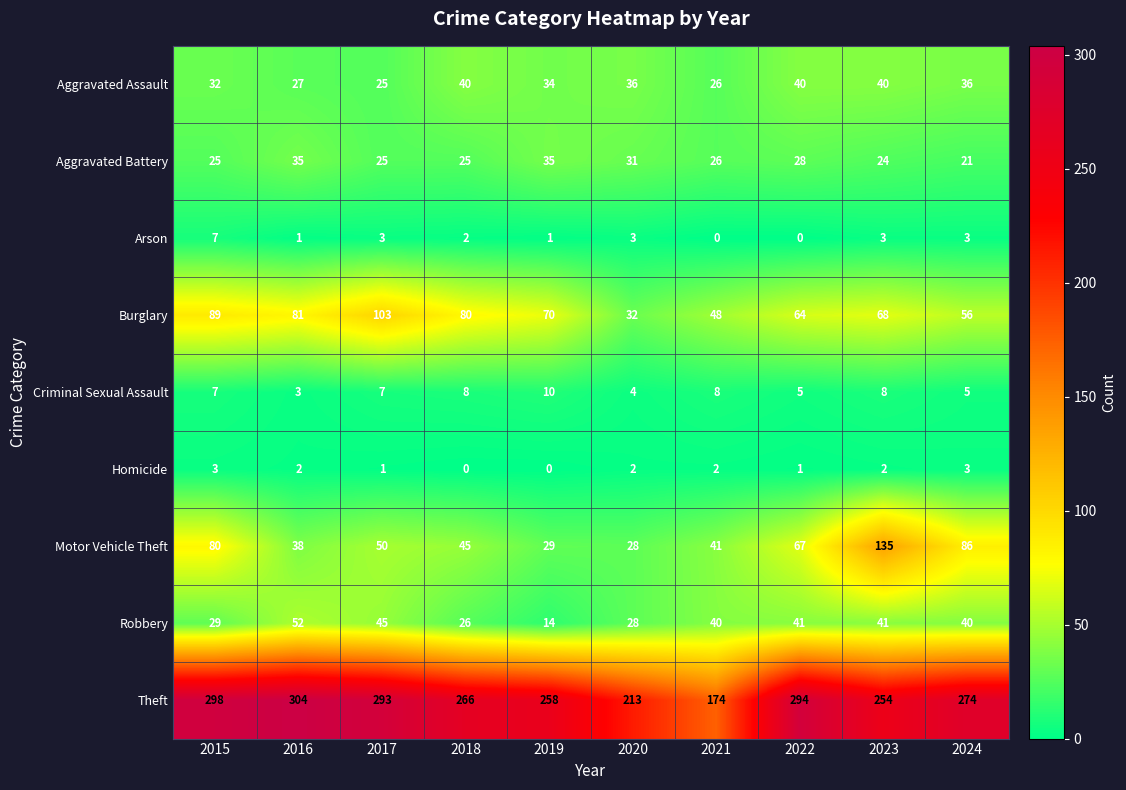

List the labels in order of Motor Vehicle Theft value, largest first.

2023, 2024, 2015, 2022, 2017, 2018, 2021, 2016, 2019, 2020